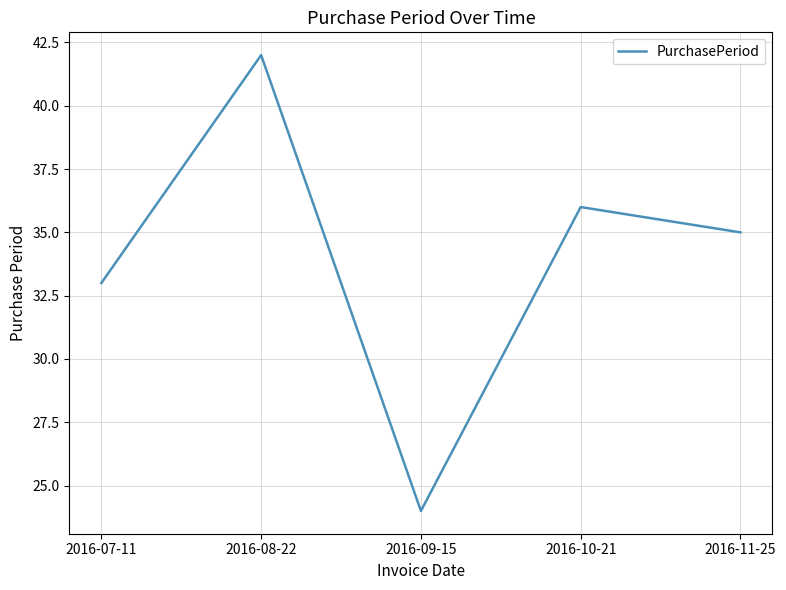

What is the sum of the values at 2016-09-15 and 2016-07-11?

57